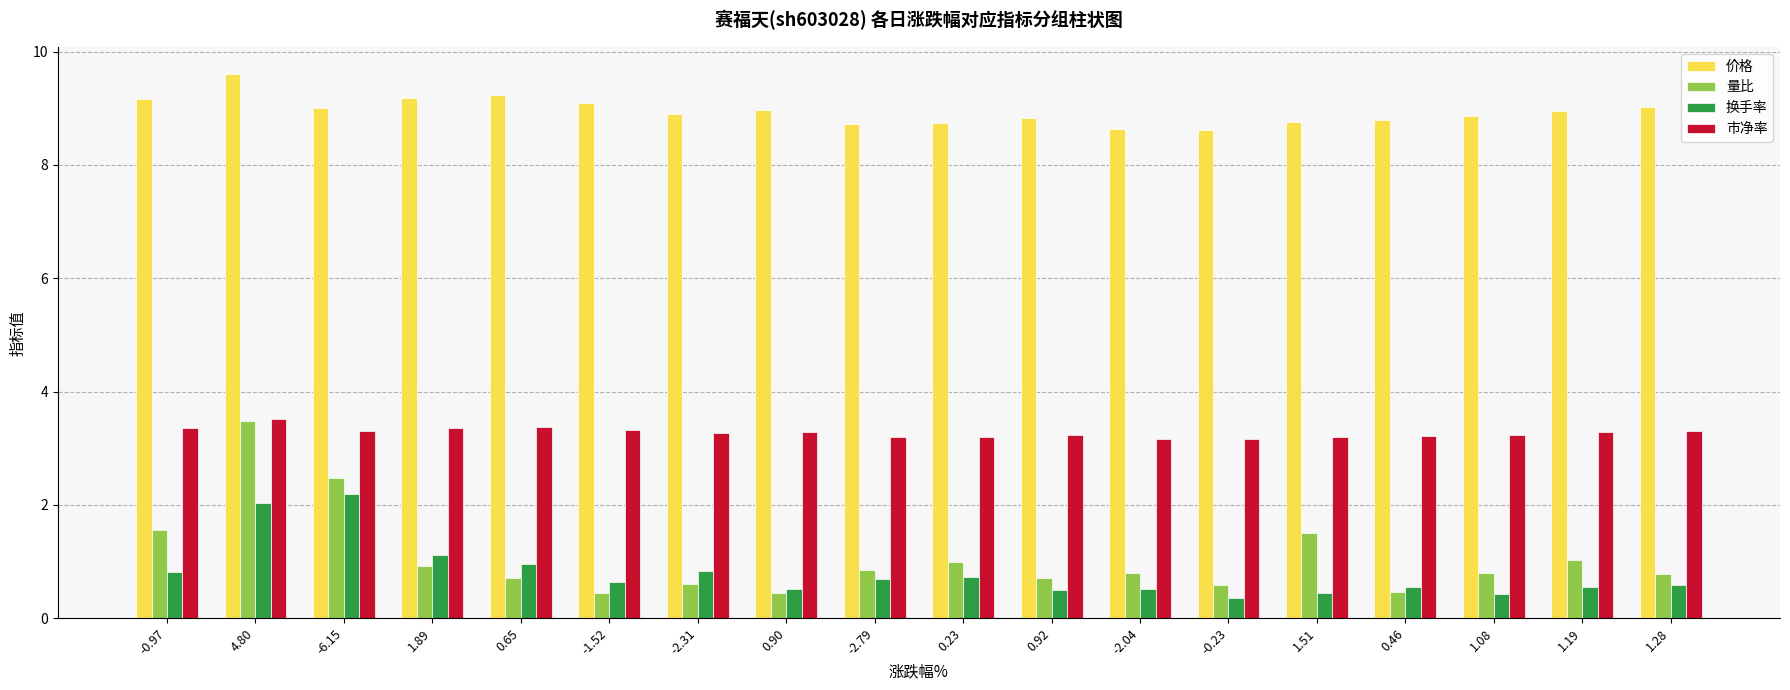

What is the approximate value of 换手率 at -6.15?

2.2